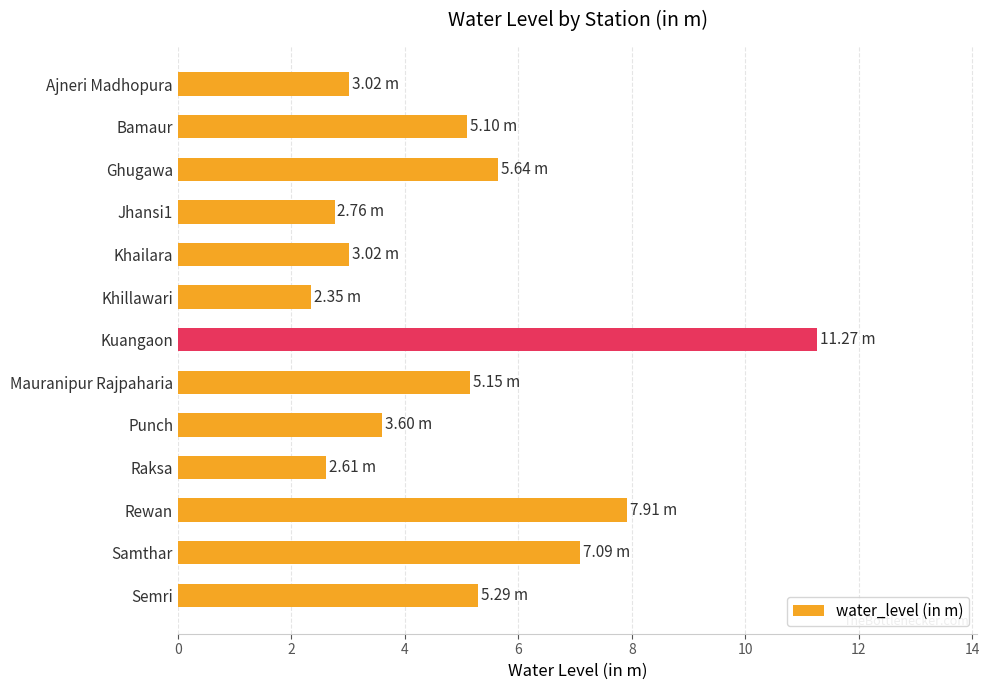

At which label is the value closest to 6?

Ghugawa